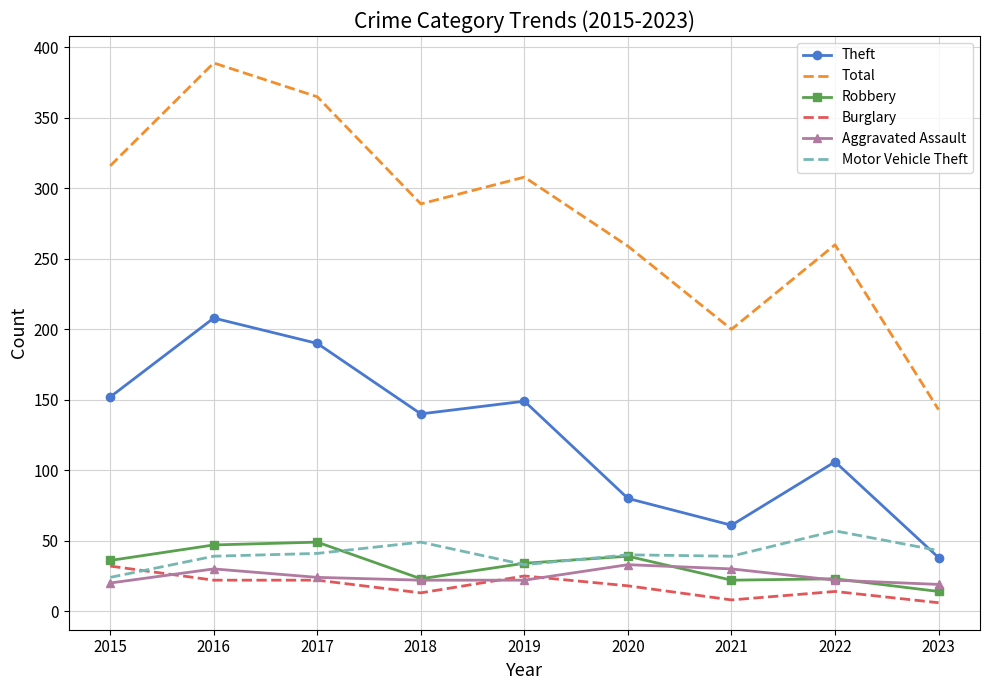

The Motor Vehicle Theft series shows 27 at 2018. True or false?

False